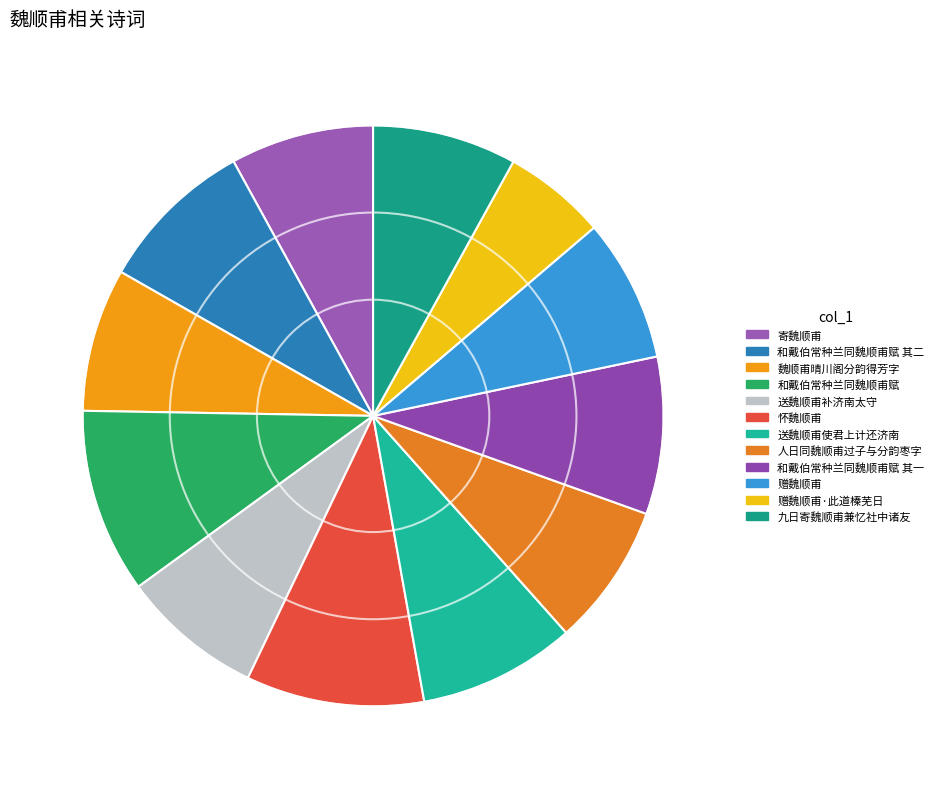

Which has a higher value, 和戴伯常种兰同魏顺甫赋 or 赠魏顺甫?

和戴伯常种兰同魏顺甫赋